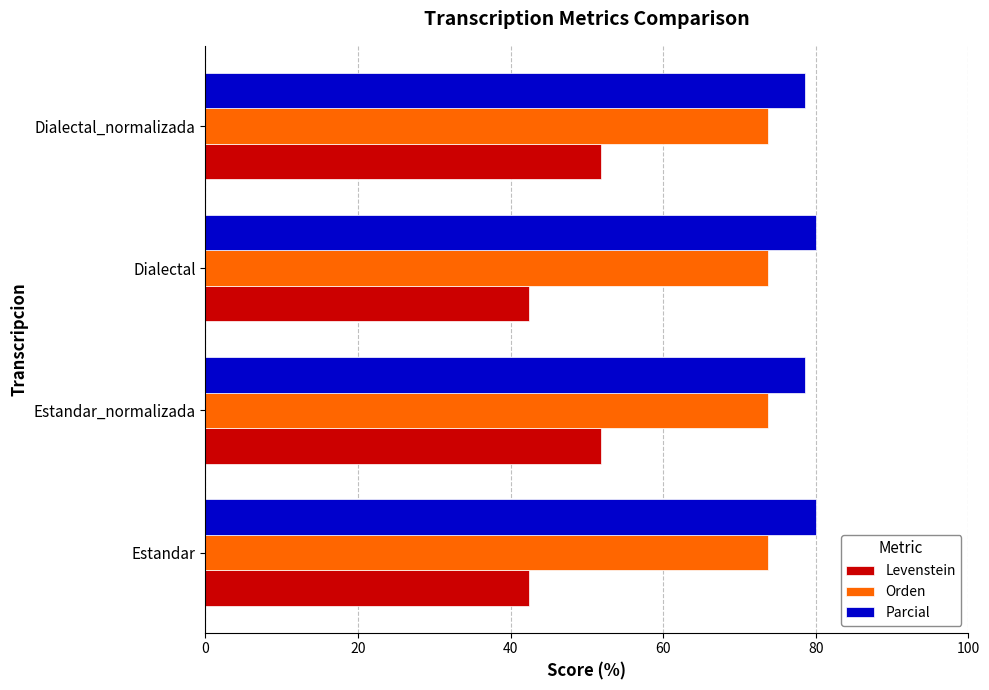

What is the maximum value for Orden?

73.7